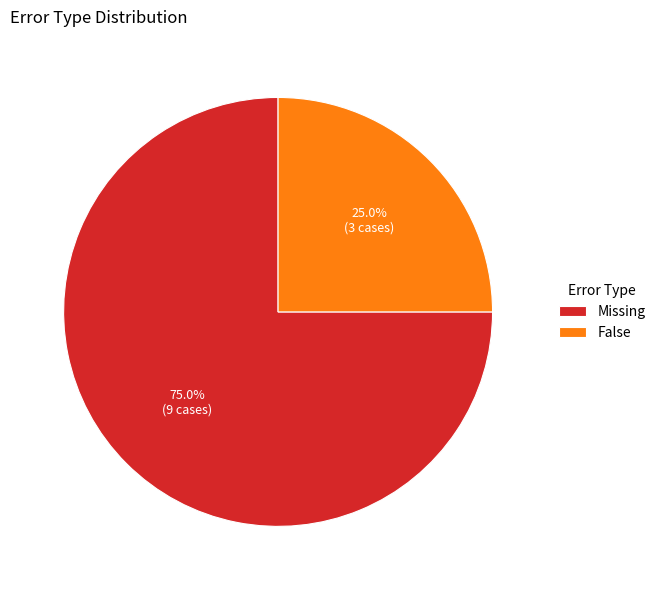

How many slices are in this pie chart?

2